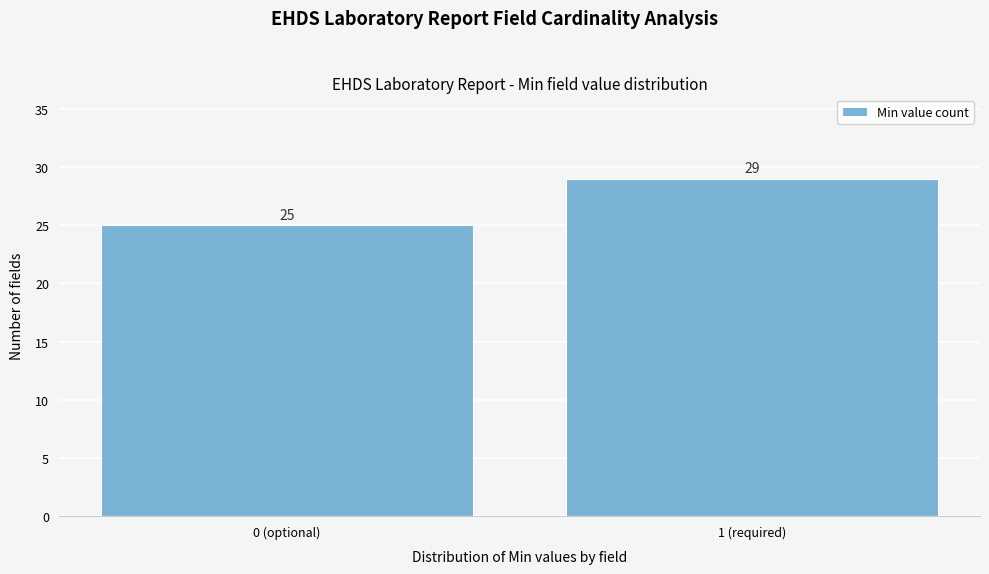

Reading left to right, what are all the values shown in this chart?

25	29